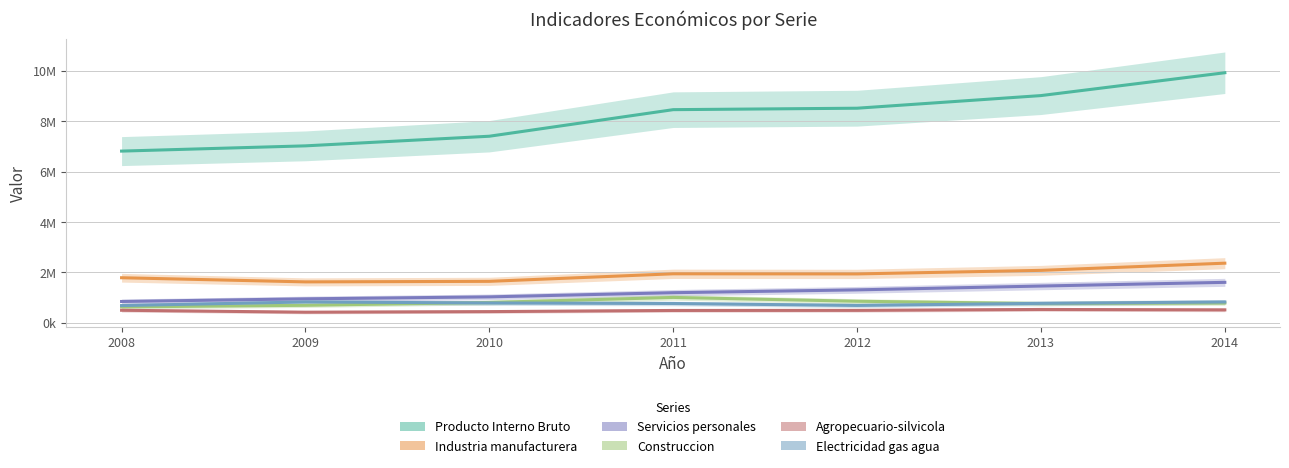

Is it true that Agropecuario-silvicola equals 723271 at 2010?

False